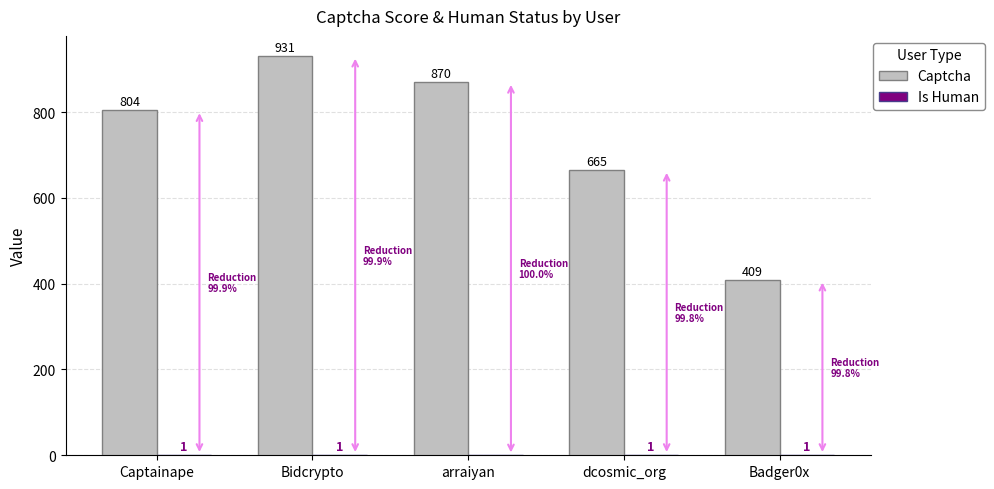

What is the total value across all series at Badger0x?

410